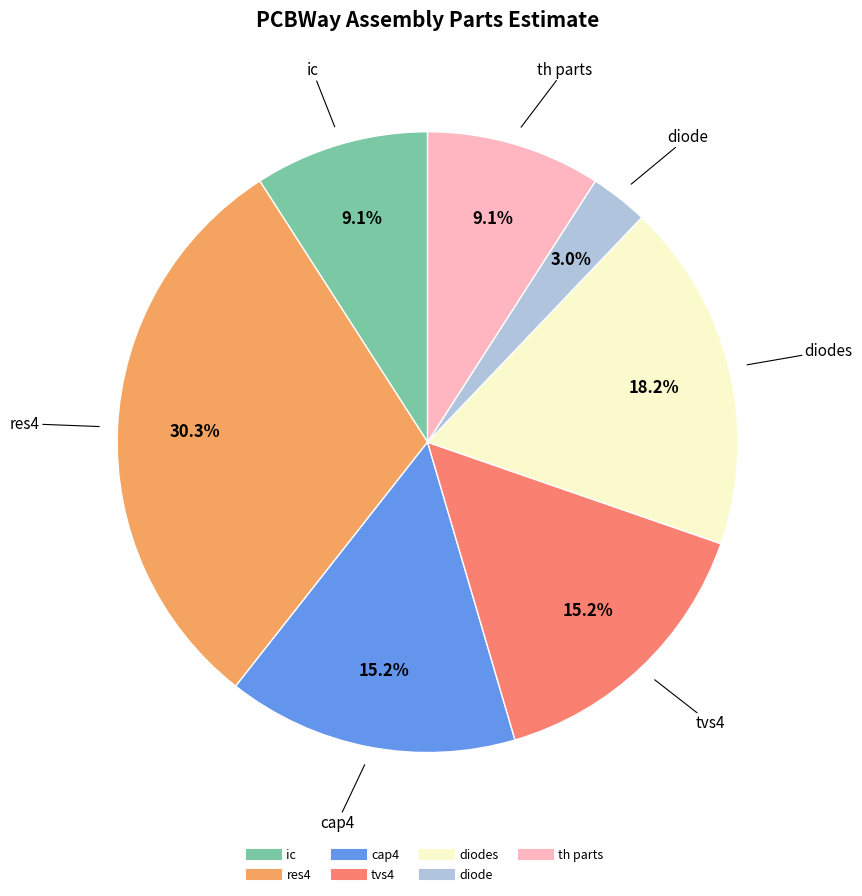

How many segments does this pie chart have?

7